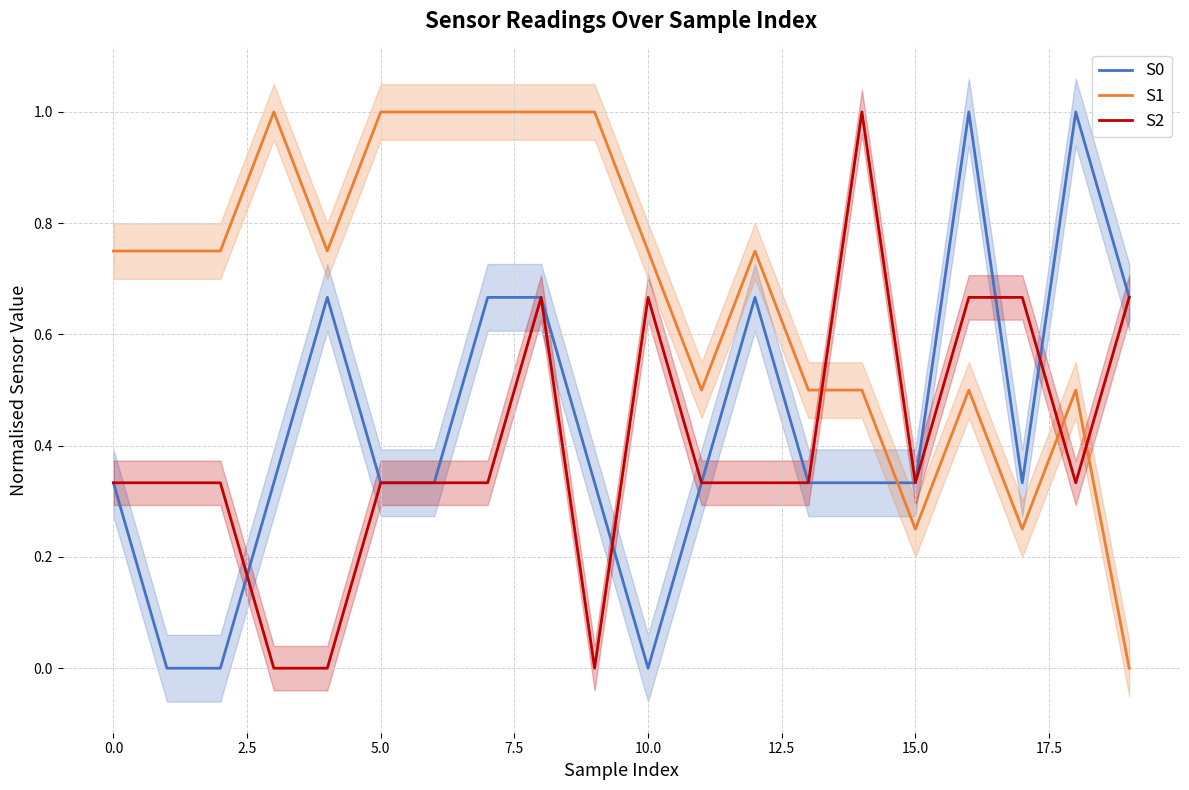

Reading right to left, what are all the values shown in this chart?

S0: 0.7	1.0	0.3	1.0	0.3	0.3	0.3	0.7	0.3	0.0	0.3	0.7	0.7	0.3	0.3	0.7	0.3	0.0	0.0	0.3
S1: 0.0	0.5	0.2	0.5	0.2	0.5	0.5	0.7	0.5	0.7	1.0	1.0	1.0	1.0	1.0	0.7	1.0	0.7	0.7	0.7
S2: 0.7	0.3	0.7	0.7	0.3	1.0	0.3	0.3	0.3	0.7	0.0	0.7	0.3	0.3	0.3	0.0	0.0	0.3	0.3	0.3